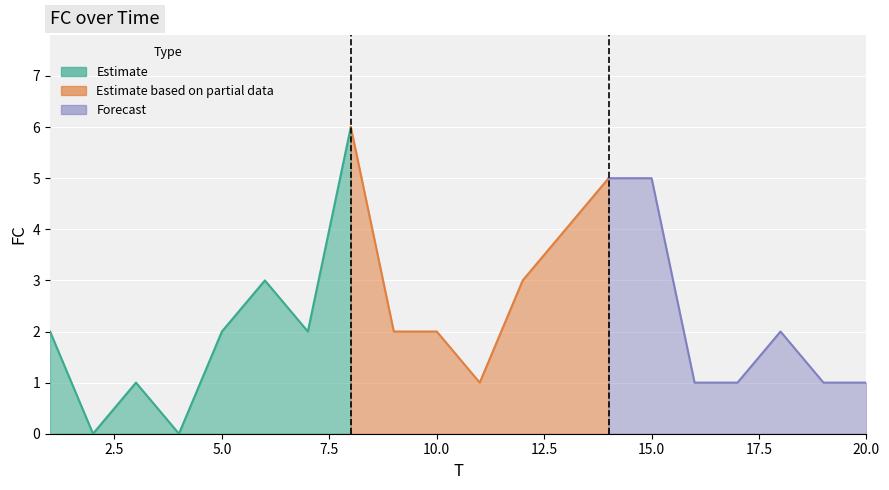

What is the sum of all values?

44